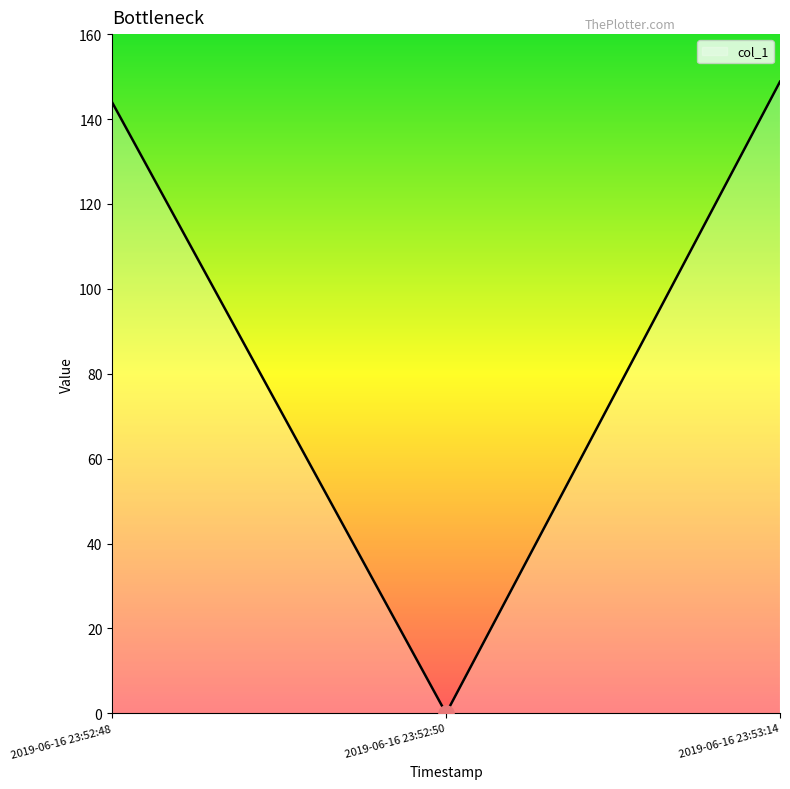

What is the change in value from 2019-06-16 23:52:48 to 2019-06-16 23:52:50?

-143.9